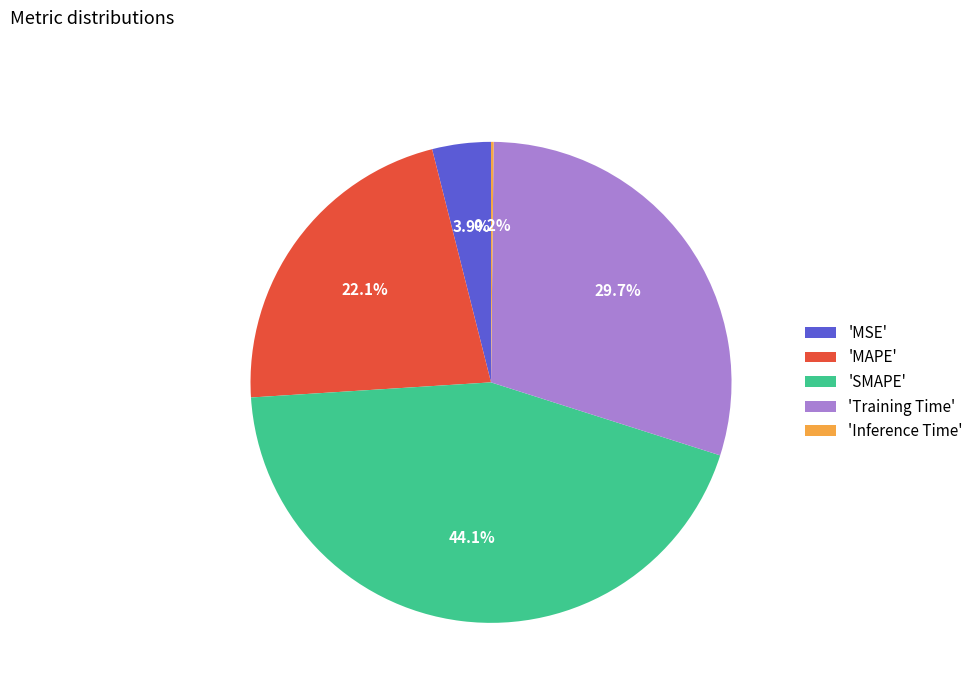

What is the largest slice in the pie chart?

'SMAPE'